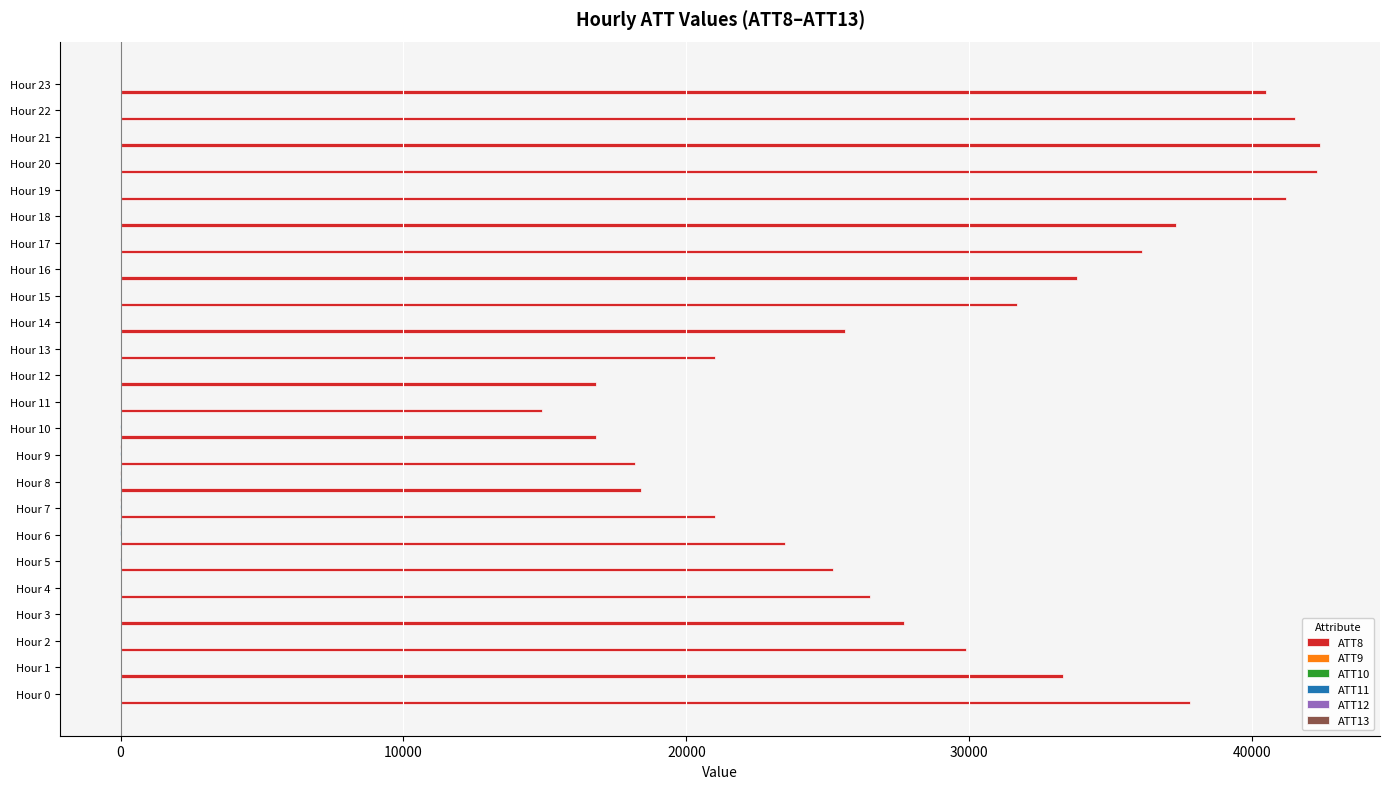

Which series has the largest total across all categories?

ATT8